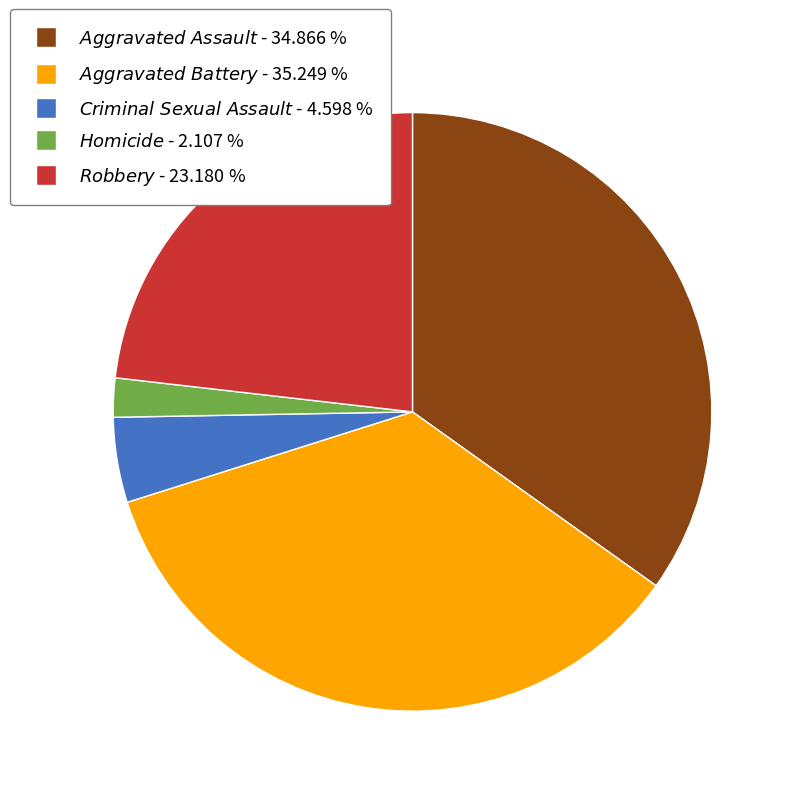

Does any single category account for the majority?

No